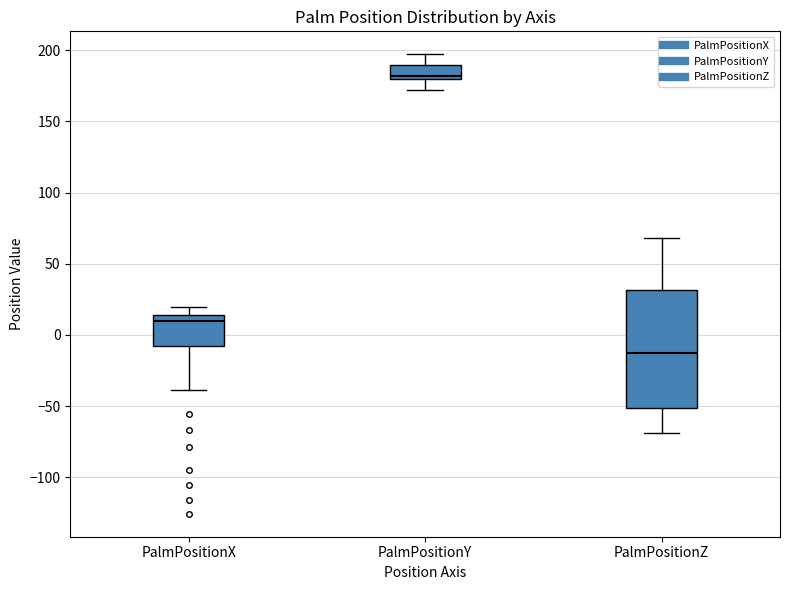

Reading left to right, transcribe this box plot: for each box, give where its median line is, the range the box spans, and where its two whiskers end, as read against the y-axis. The values are not printed on the chart, so give them approximately, as read against the axis.

PalmPositionX: median 10, box -10 to 15, whiskers -40 to 20
PalmPositionY: median 180 (just above the box's lower edge), box 180 to 190, whiskers 170 to 195
PalmPositionZ: median -15, box -50 to 30, whiskers -70 to 70